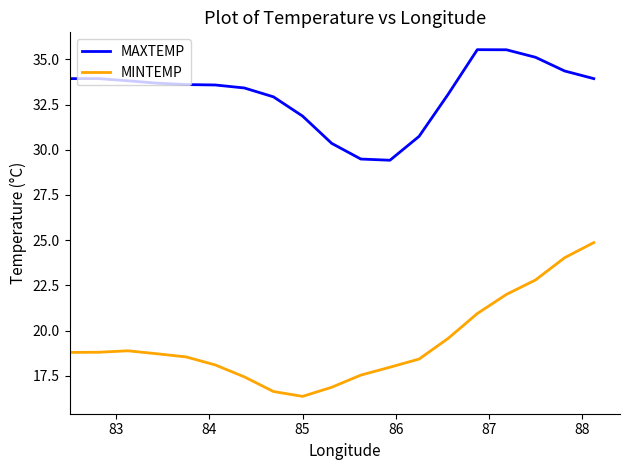

What is the lowest value of the MAXTEMP series?

29.4